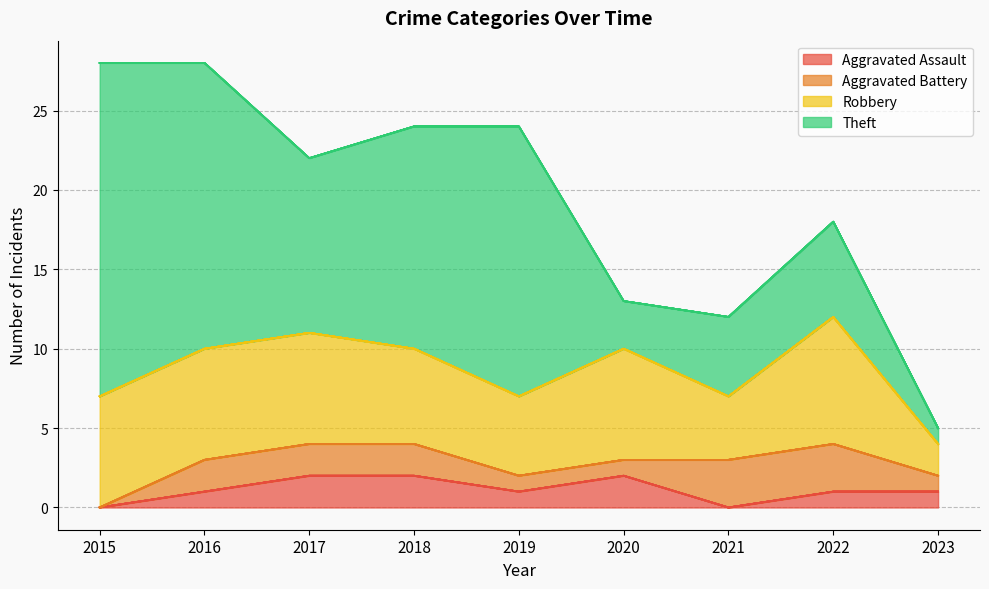

What is the sum of the Robbery values at 2016 and 2019?

12